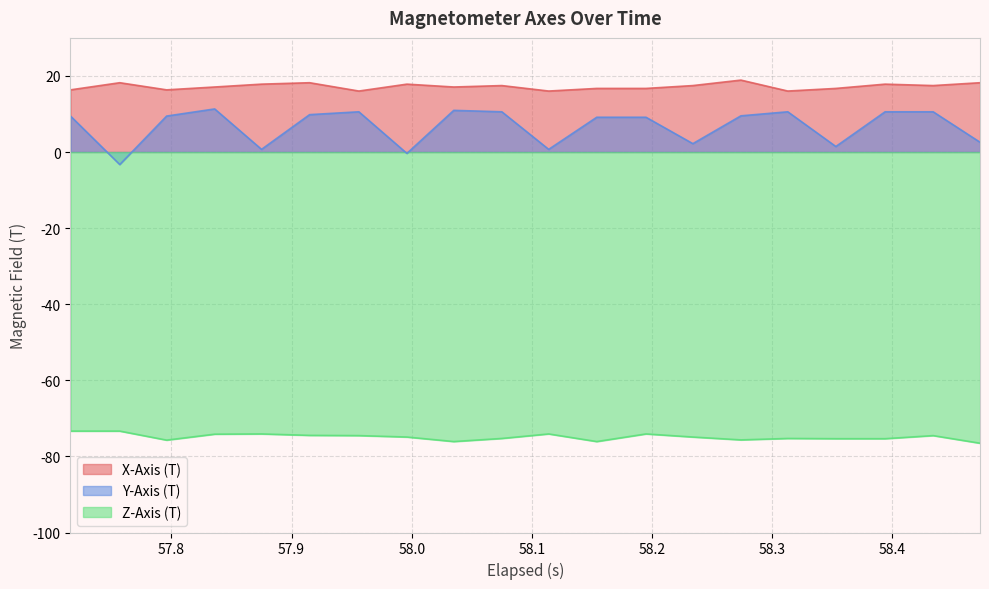

What is the maximum value for Y-Axis (T)?

11.3